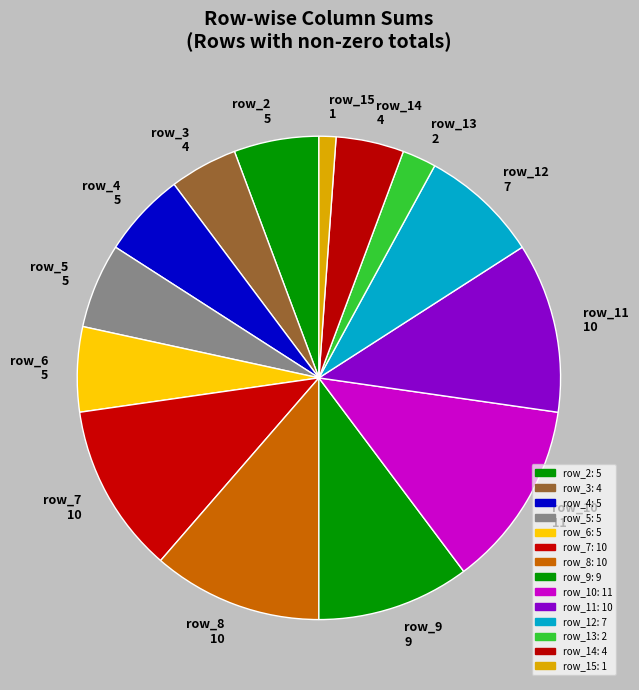

Which category has the smallest portion of the pie?

row_15